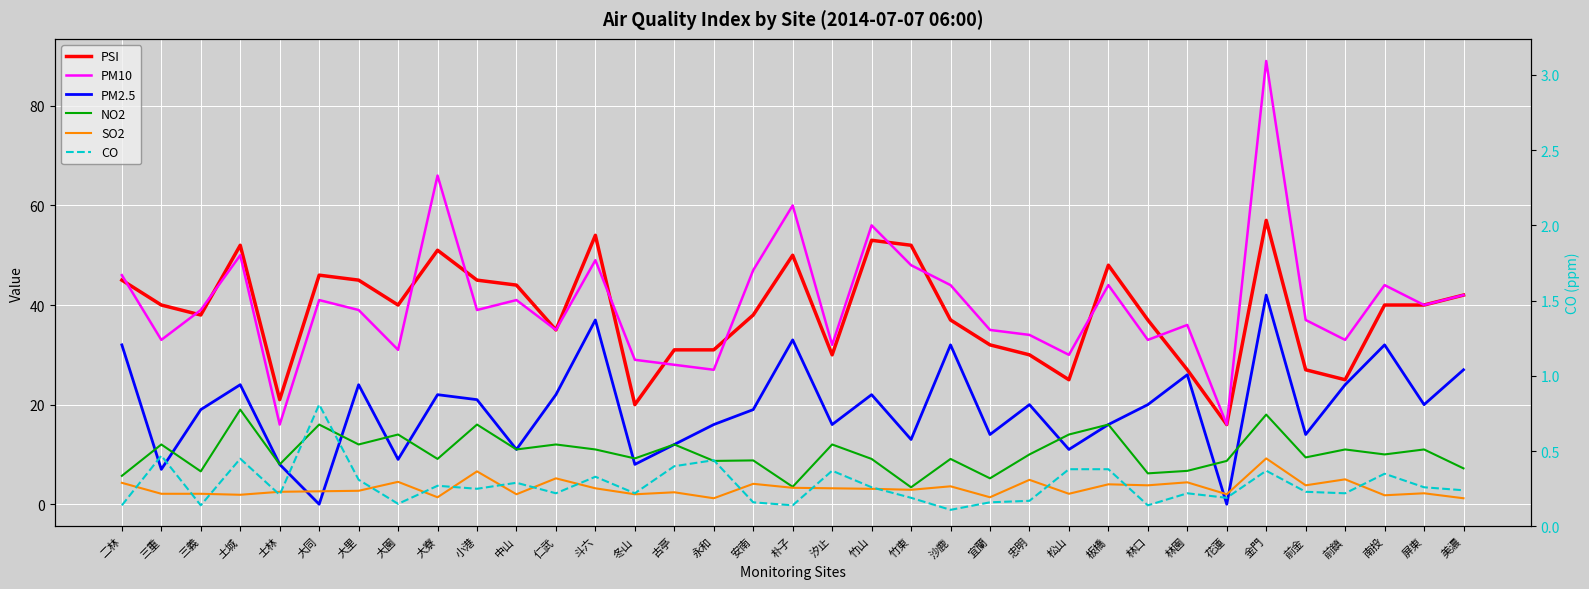

Reading left to right, what are all the values shown in this chart?

PSI: 二林=45.0	三重=40.0	三義=38.0	土城=52.0	士林=21.0	大同=46.0	大里=45.0	大園=40.0	大寮=51.0	小港=45.0	中山=44.0	仁武=35.0	斗六=54.0	冬山=20.0	古亭=31.0	永和=31.0	安南=38.0	朴子=50.0	汐止=30.0	竹山=53.0	竹東=52.0	沙鹿=37.0	宜蘭=32.0	忠明=30.0	松山=25.0	板橋=48.0	林口=37.0	林園=27.0	花蓮=16.0	金門=57.0	前金=27.0	前鎮=25.0	南投=40.0	屏東=40.0	美濃=42.0
PM10: 二林=46.0	三重=33.0	三義=39.0	土城=50.0	士林=16.0	大同=41.0	大里=39.0	大園=31.0	大寮=66.0	小港=39.0	中山=41.0	仁武=35.0	斗六=49.0	冬山=29.0	古亭=28.0	永和=27.0	安南=47.0	朴子=60.0	汐止=32.0	竹山=56.0	竹東=48.0	沙鹿=44.0	宜蘭=35.0	忠明=34.0	松山=30.0	板橋=44.0	林口=33.0	林園=36.0	花蓮=16.0	金門=89.0	前金=37.0	前鎮=33.0	南投=44.0	屏東=40.0	美濃=42.0
PM2.5: 二林=32.0	三重=7.0	三義=19.0	土城=24.0	士林=8.0	大同=0.0	大里=24.0	大園=9.0	大寮=22.0	小港=21.0	中山=11.0	仁武=22.0	斗六=37.0	冬山=8.0	古亭=12.0	永和=16.0	安南=19.0	朴子=33.0	汐止=16.0	竹山=22.0	竹東=13.0	沙鹿=32.0	宜蘭=14.0	忠明=20.0	松山=11.0	板橋=16.0	林口=20.0	林園=26.0	花蓮=0.0	金門=42.0	前金=14.0	前鎮=24.0	南投=32.0	屏東=20.0	美濃=27.0
NO2: 二林=5.7	三重=12.0	三義=6.6	土城=19.0	士林=8.0	大同=16.0	大里=12.0	大園=14.0	大寮=9.1	小港=16.0	中山=11.0	仁武=12.0	斗六=11.0	冬山=9.2	古亭=12.0	永和=8.7	安南=8.8	朴子=3.5	汐止=12.0	竹山=9.1	竹東=3.4	沙鹿=9.1	宜蘭=5.2	忠明=10.0	松山=14.0	板橋=16.0	林口=6.2	林園=6.7	花蓮=8.7	金門=18.0	前金=9.4	前鎮=11.0	南投=10.0	屏東=11.0	美濃=7.2
SO2: 二林=4.3	三重=2.1	三義=2.1	土城=1.9	士林=2.5	大同=2.6	大里=2.7	大園=4.5	大寮=1.4	小港=6.6	中山=2.0	仁武=5.2	斗六=3.2	冬山=2.0	古亭=2.4	永和=1.2	安南=4.1	朴子=3.3	汐止=3.2	竹山=3.1	竹東=2.9	沙鹿=3.6	宜蘭=1.4	忠明=4.9	松山=2.1	板橋=4.0	林口=3.8	林園=4.4	花蓮=2.0	金門=9.2	前金=3.8	前鎮=5.0	南投=1.8	屏東=2.2	美濃=1.2
CO: 二林=0.1	三重=0.5	三義=0.1	土城=0.5	士林=0.2	大同=0.8	大里=0.3	大園=0.1	大寮=0.3	小港=0.2	中山=0.3	仁武=0.2	斗六=0.3	冬山=0.2	古亭=0.4	永和=0.4	安南=0.2	朴子=0.1	汐止=0.4	竹山=0.3	竹東=0.2	沙鹿=0.1	宜蘭=0.2	忠明=0.2	松山=0.4	板橋=0.4	林口=0.1	林園=0.2	花蓮=0.2	金門=0.4	前金=0.2	前鎮=0.2	南投=0.3	屏東=0.3	美濃=0.2